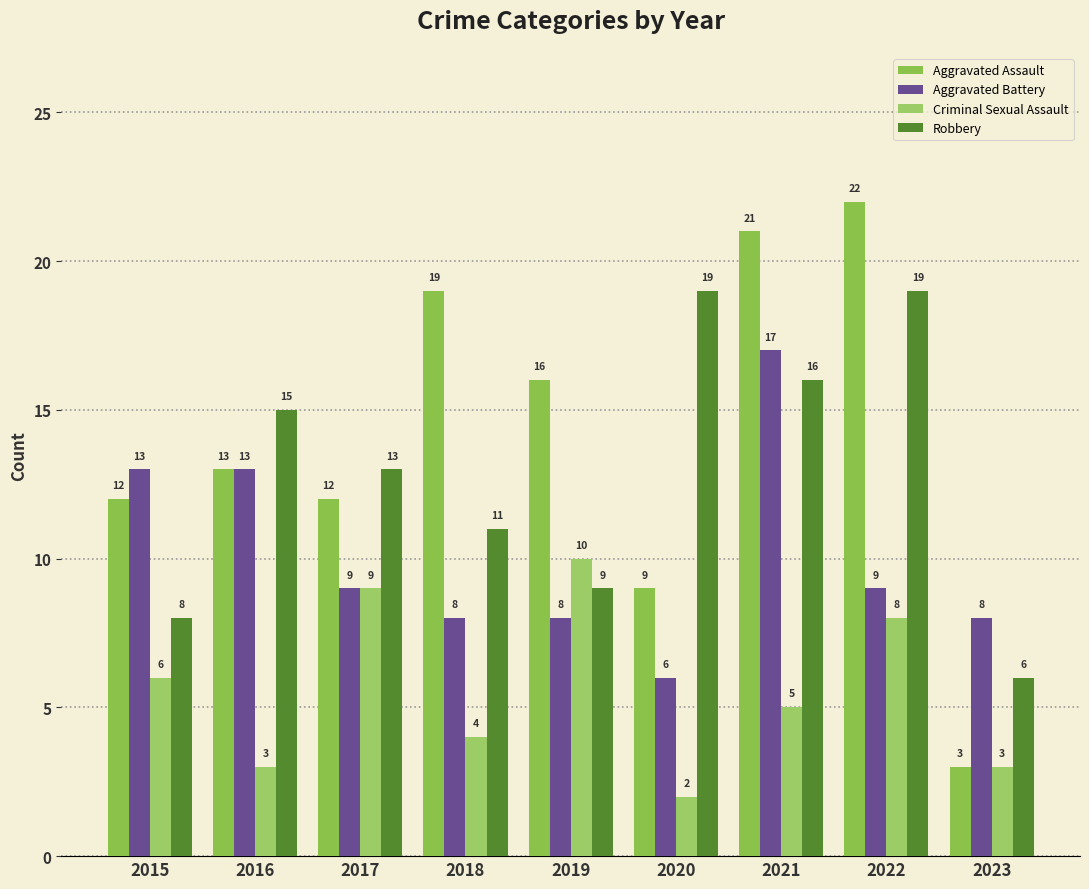

Are the bars horizontal?

No